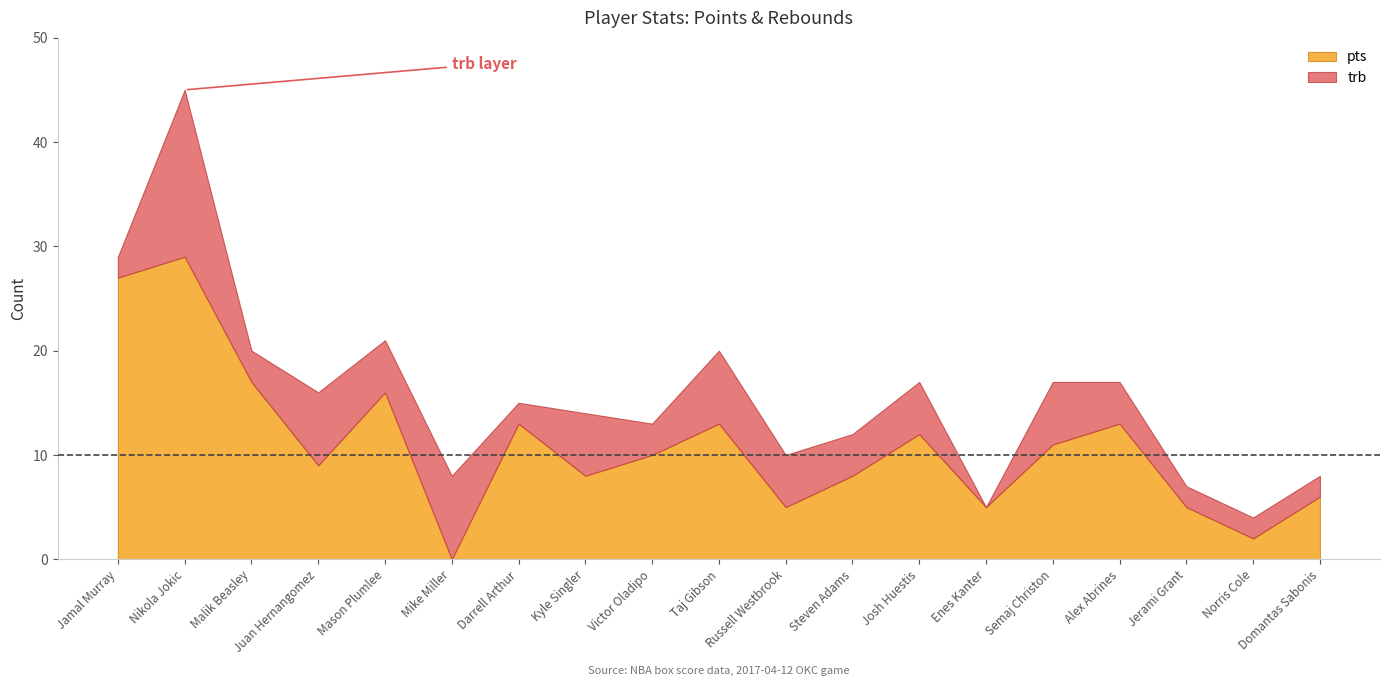

What is the sum of all pts values?

209